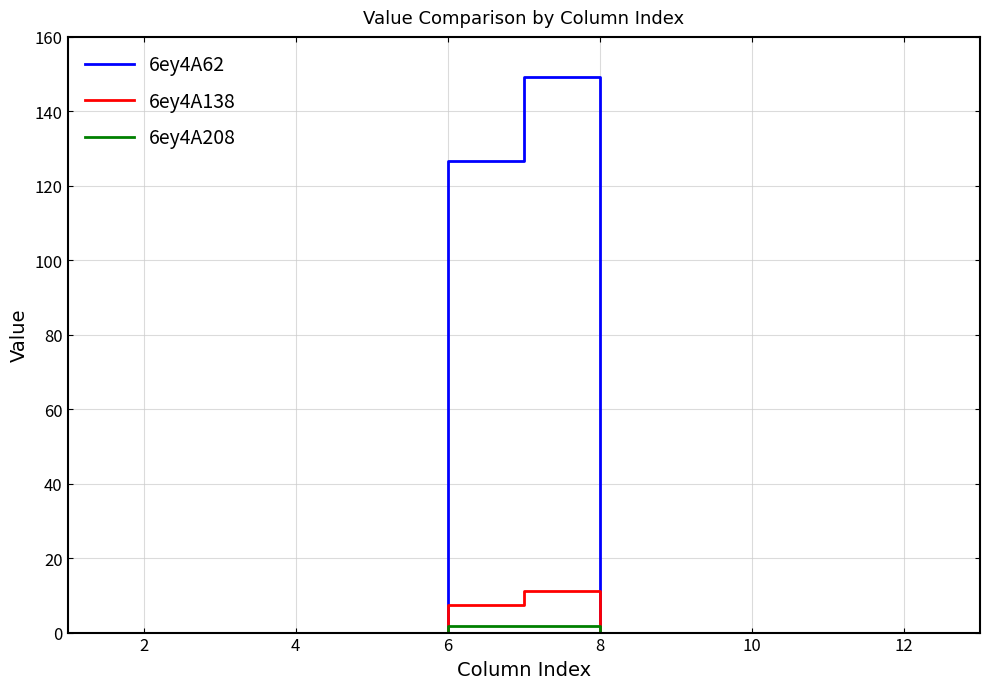

Which series has the widest spread of values?

6ey4A62